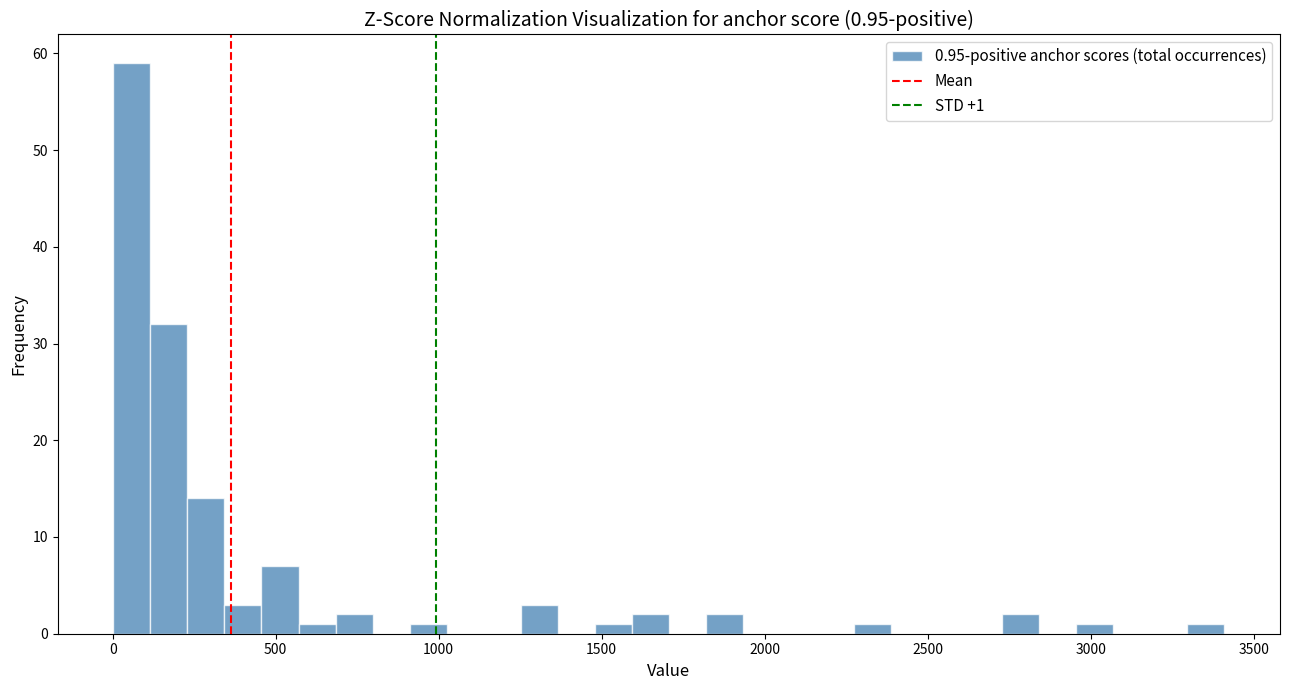

Read against the x-axis, roughly where is the centre of the tallest bar?

50